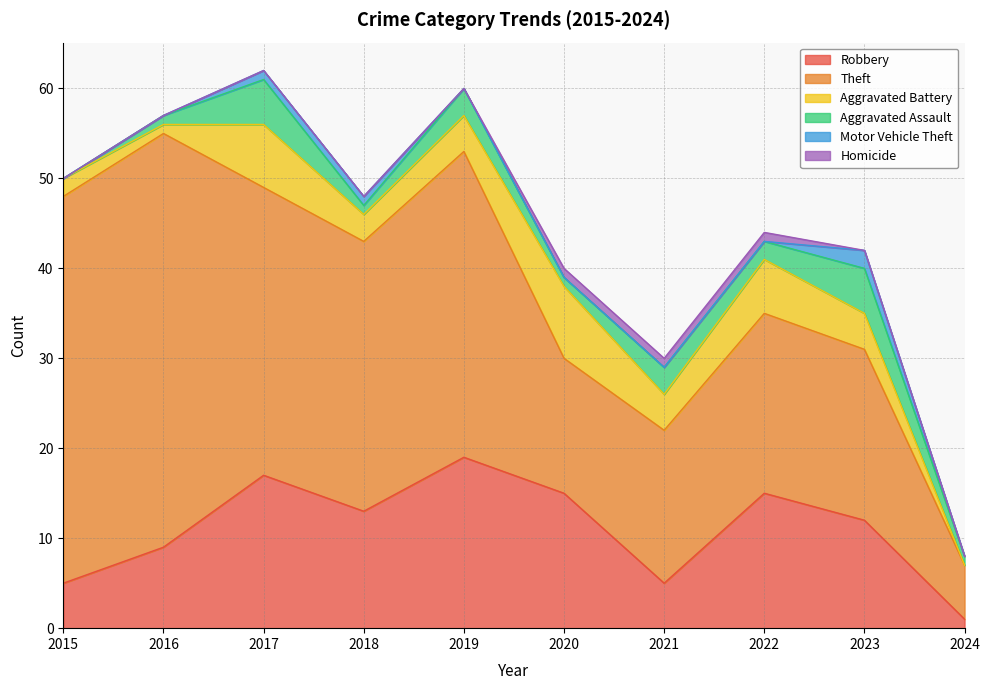

At which category is the sum across all series the highest?

2017